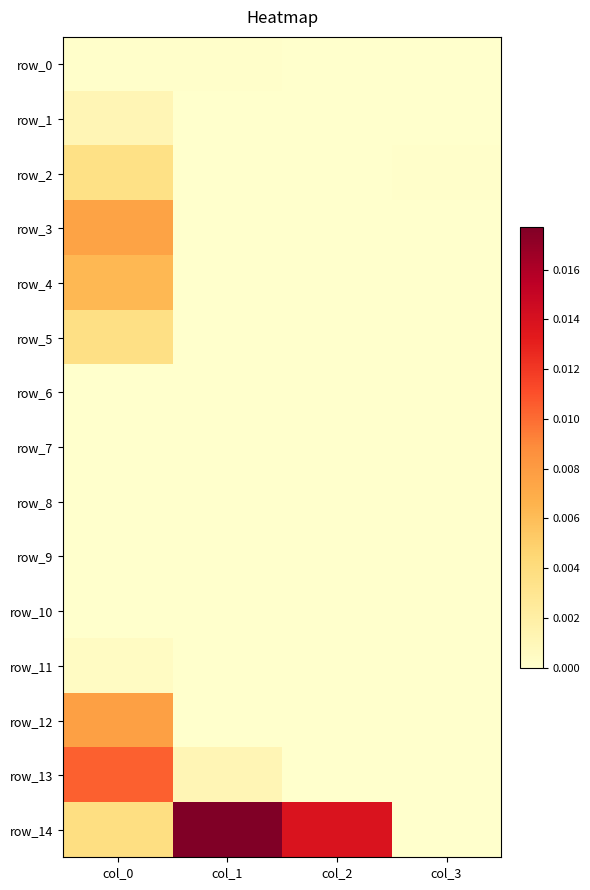

How many categories are shown in the chart?

4